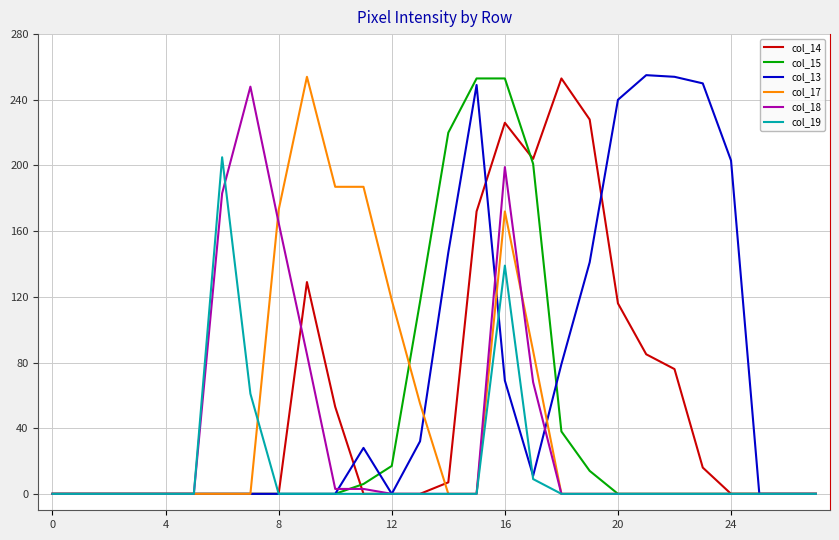

What is the difference between the second highest and second lowest values in the col_15 series?

253